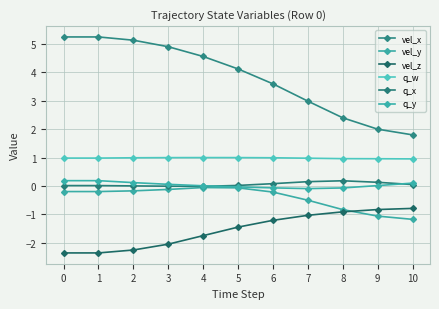

Between 6 and 7, which series saw the biggest shift?

vel_x